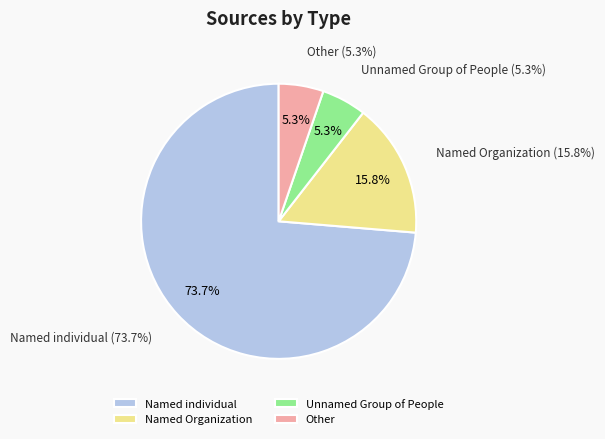

What percentage is the Other slice, to the nearest percent?

5%